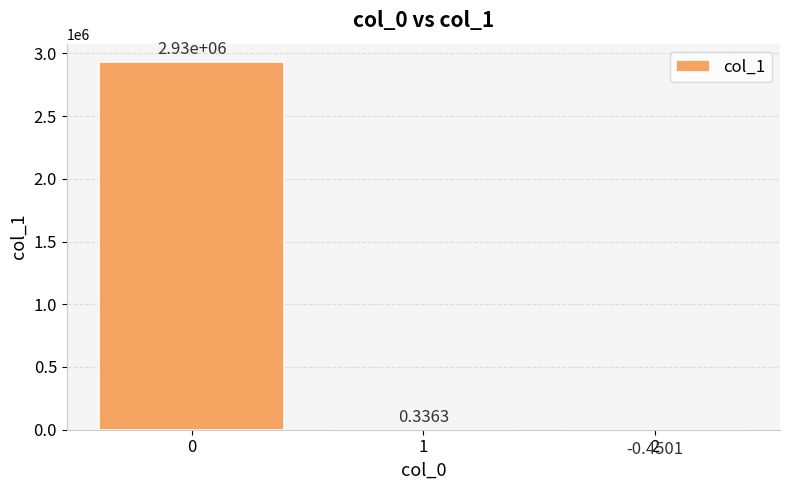

Where is the data nearest to the value 1465125?

1